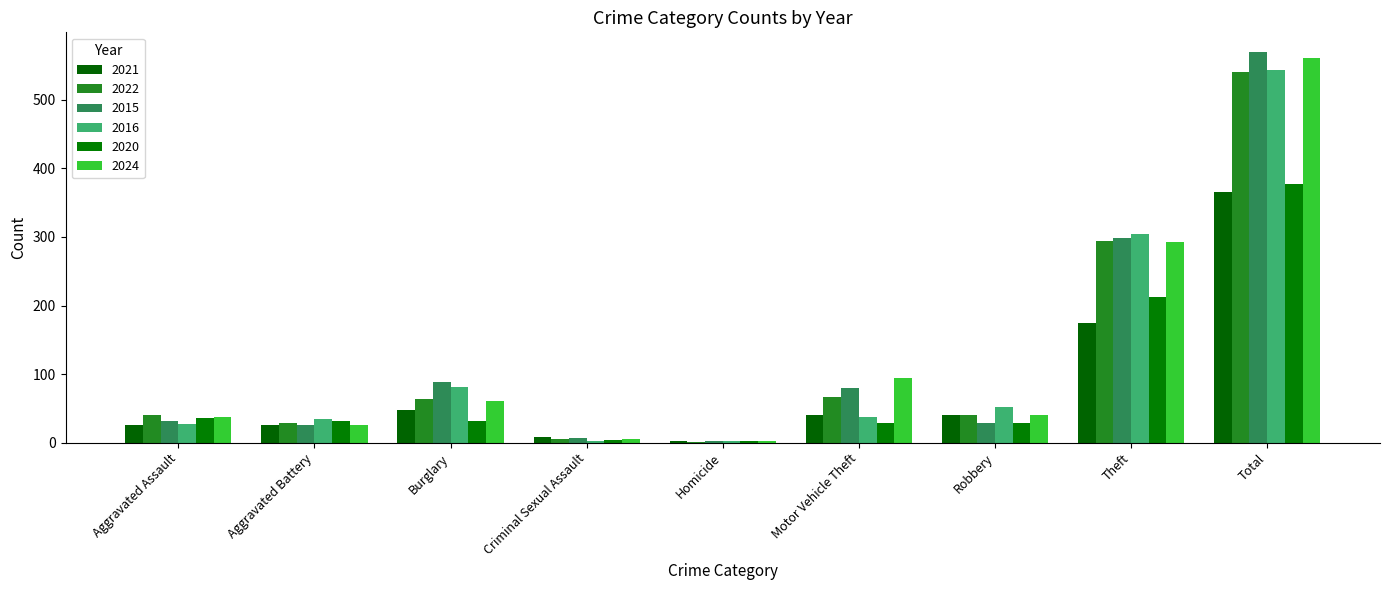

Which series has the widest spread of values?

2015